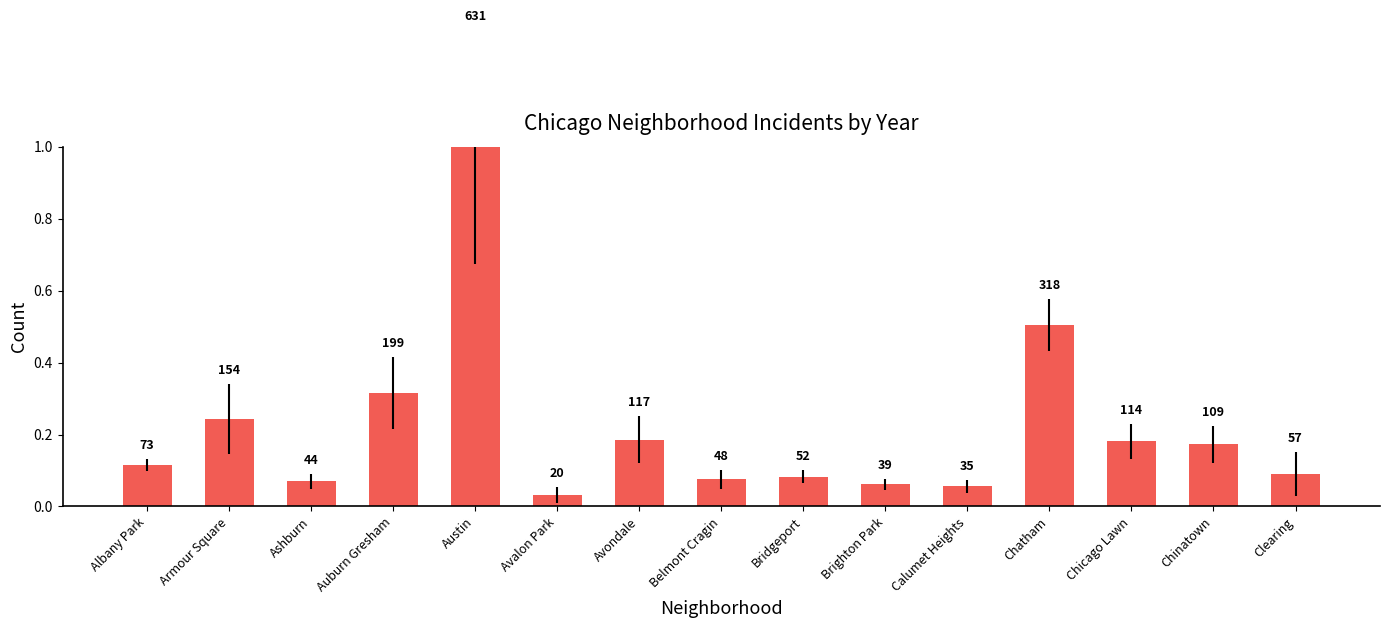

True or false: the data shows 0.0 at Ashburn.

False